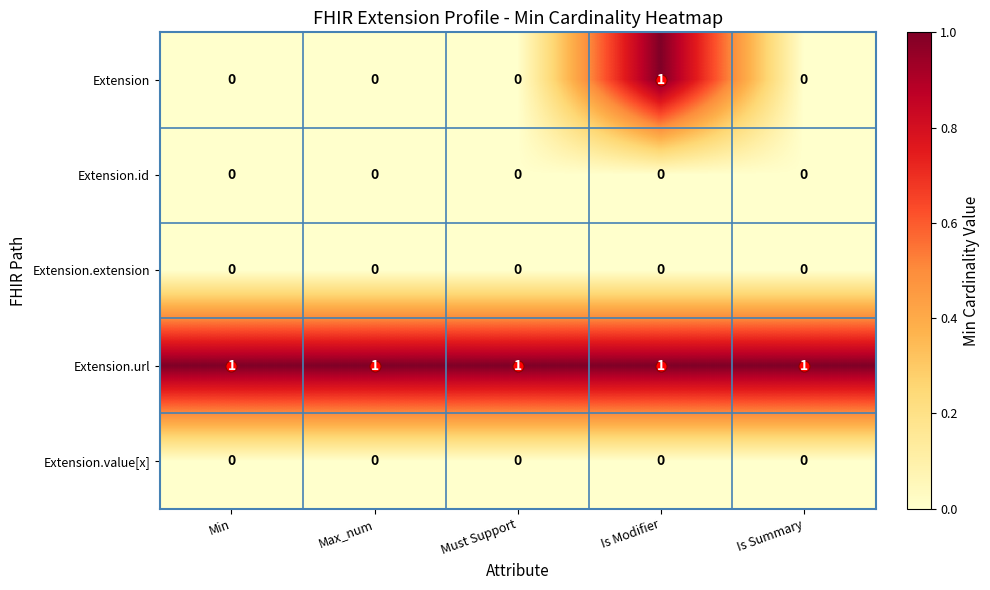

Which series has the largest range (max minus min)?

Extension